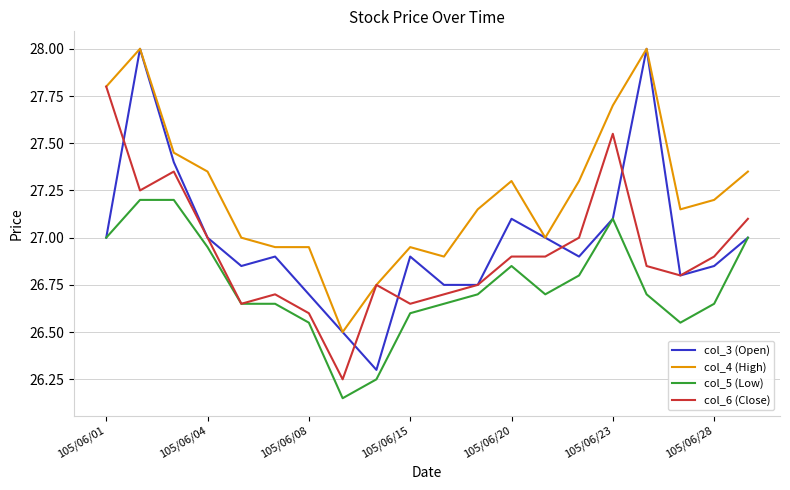

Is this an area chart (filled region under the line)?

No